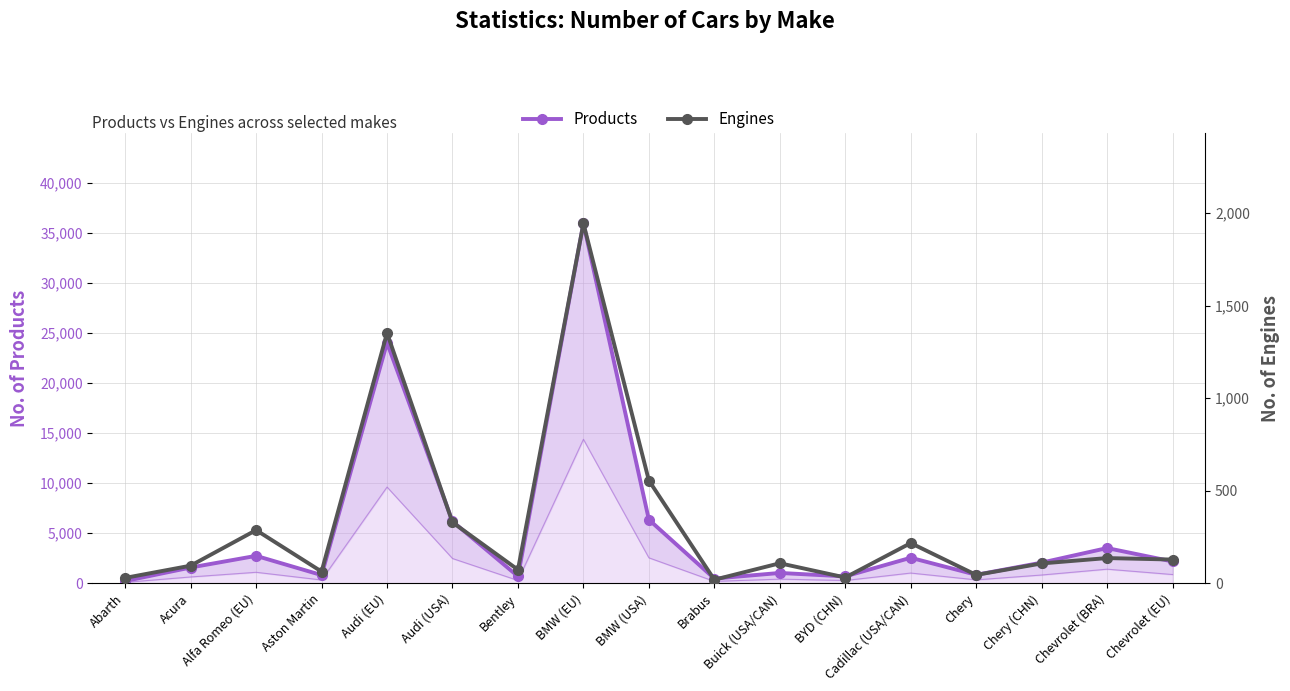

How many interior local peaks does the Engines series have?

6